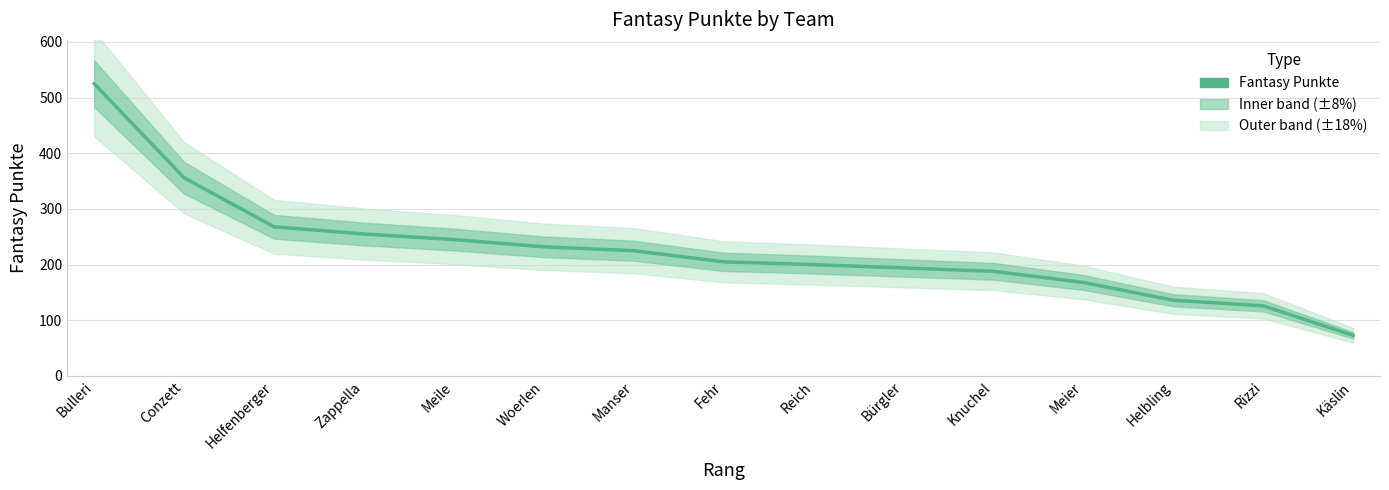

How many data points are less than 205?

7